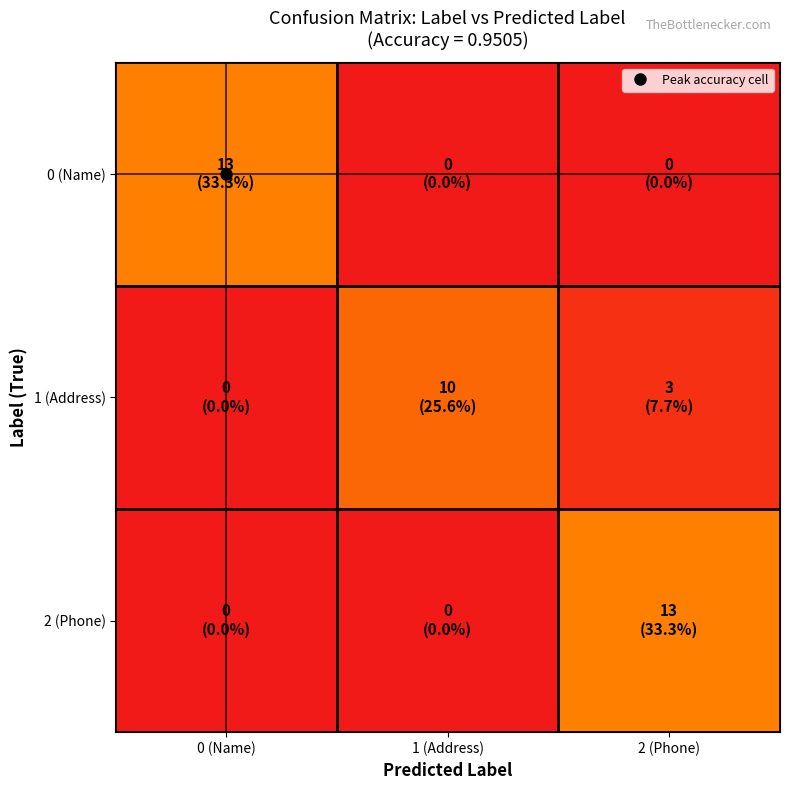

Reading left to right, list all the values displayed in this chart.

0 (Name): 0 (Name)=0.3	1 (Address)=0.0	2 (Phone)=0.0
1 (Address): 0 (Name)=0.0	1 (Address)=0.3	2 (Phone)=0.1
2 (Phone): 0 (Name)=0.0	1 (Address)=0.0	2 (Phone)=0.3